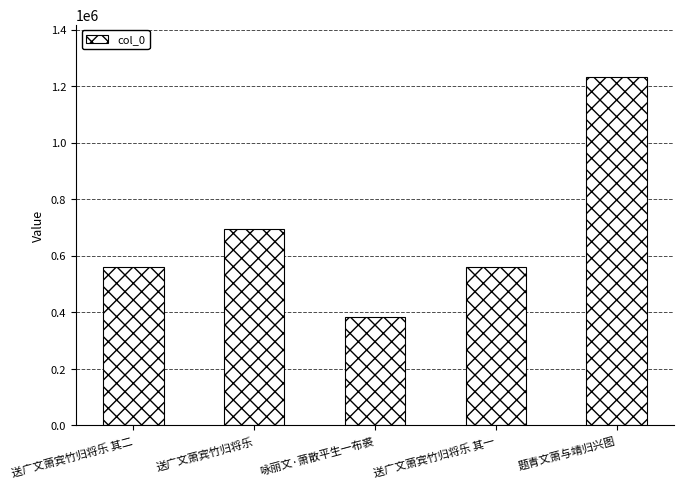

Is it true that the value at 题青文萧与靖归兴图 is 1233043?

True